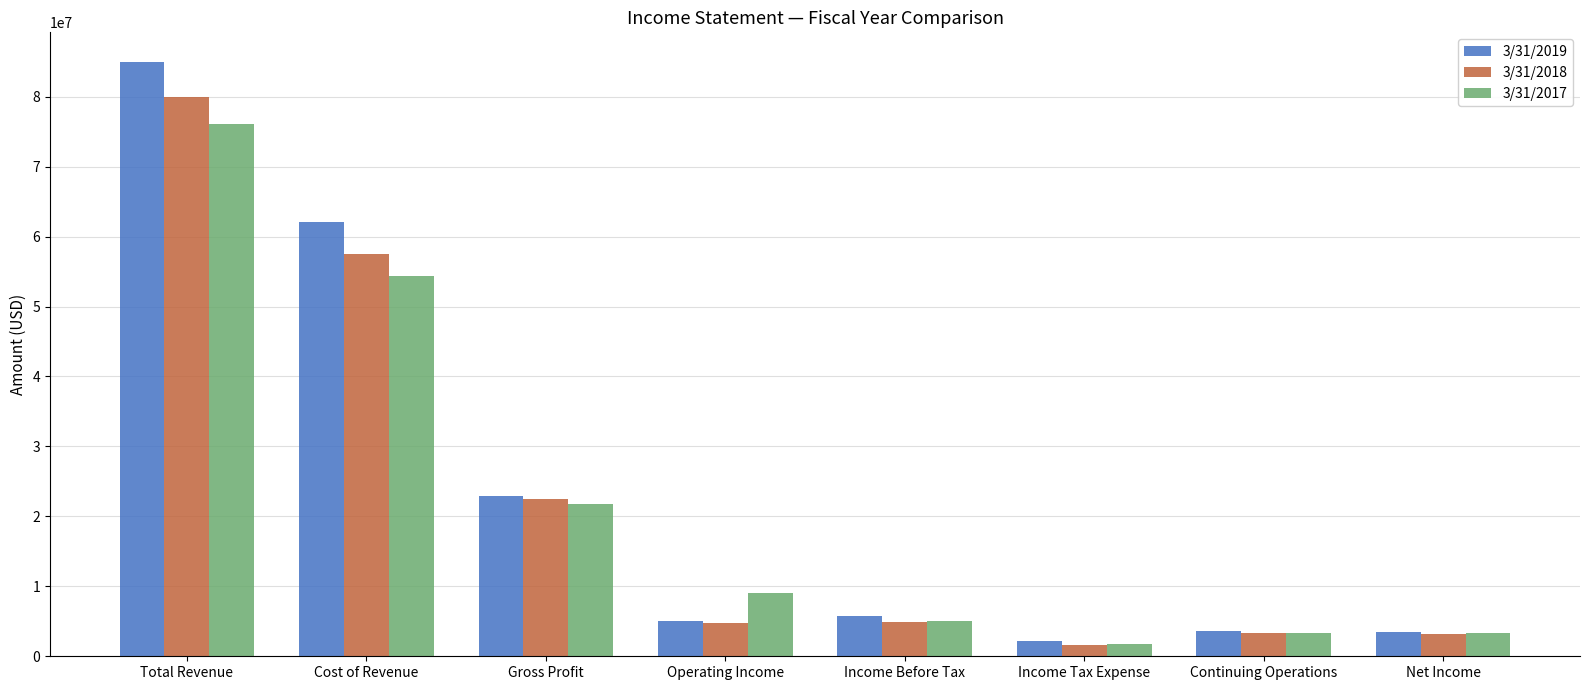

What are all the series names shown in the legend?

3/31/2019, 3/31/2018, 3/31/2017